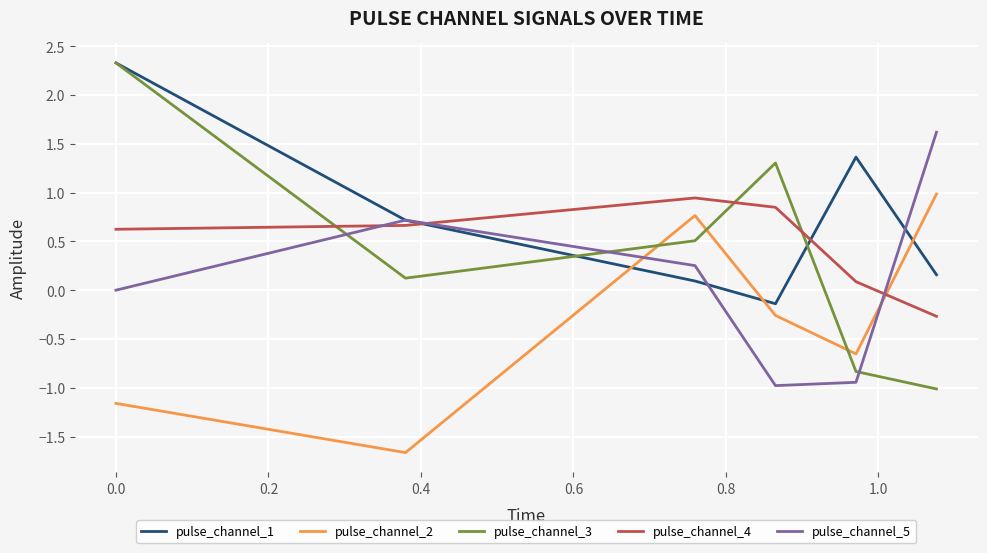

What is the maximum value shown in the chart?

2.3